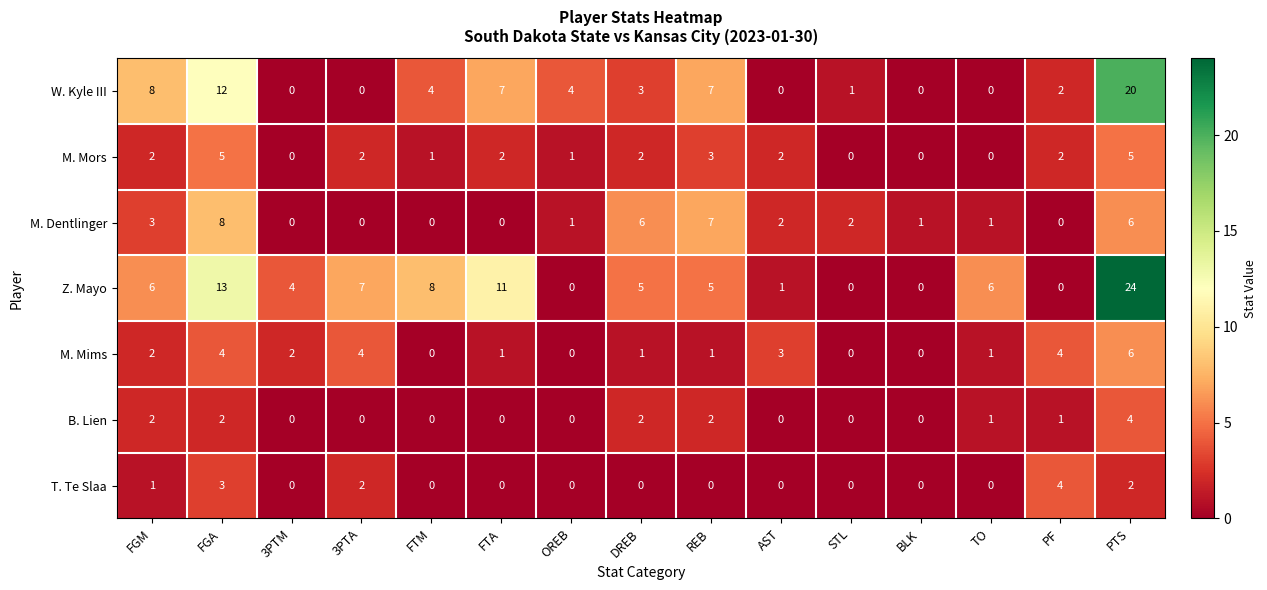

What is the sum of the B. Lien values at PTS and OREB?

4